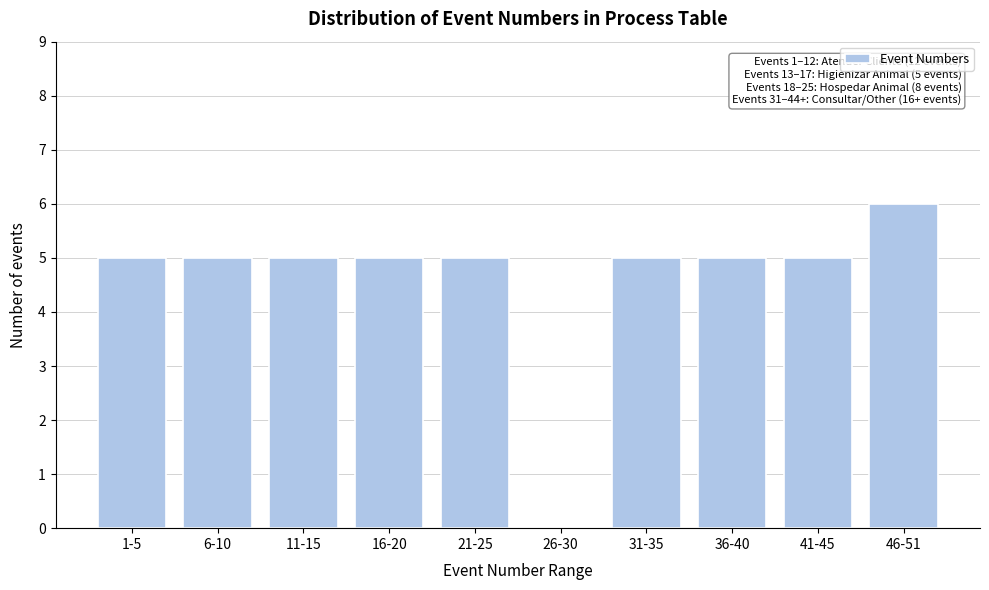

Reading left to right, transcribe all the data shown in this chart.

1-5=5	6-10=5	11-15=5	16-20=5	21-25=5	26-30=0	31-35=5	36-40=5	41-45=5	46-51=6